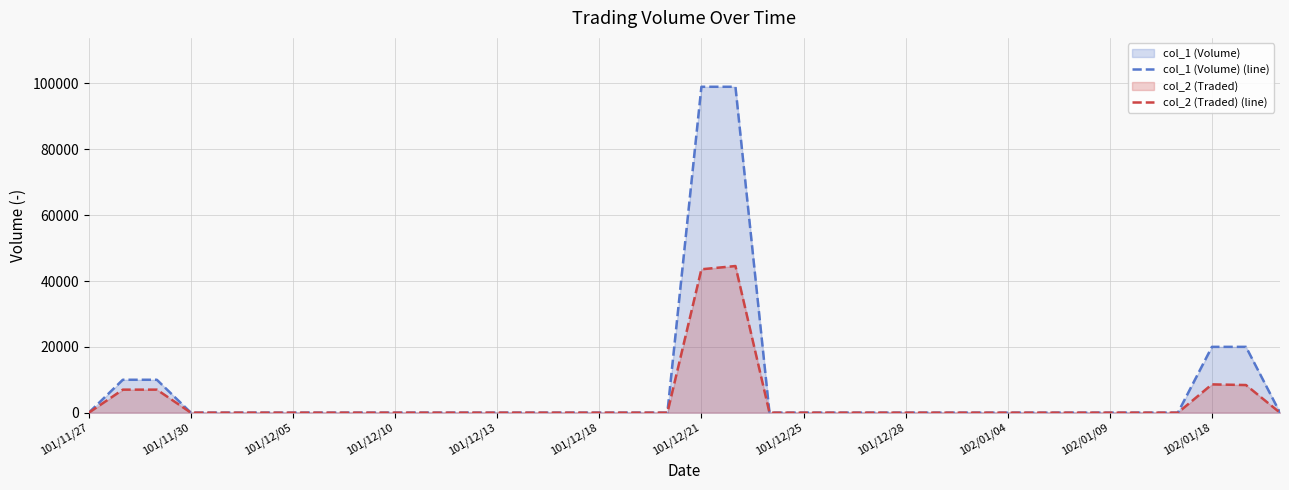

List the series in order of their peak value, highest first.

col_1 (Volume) (line), col_2 (Traded) (line)